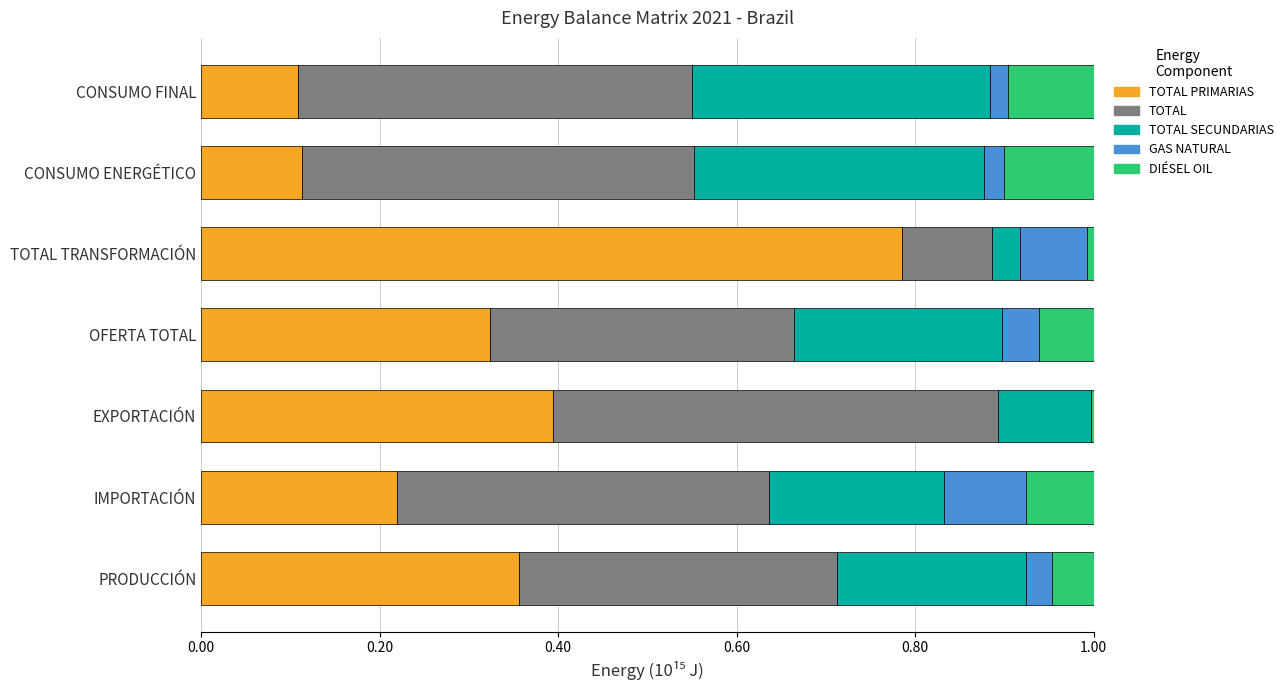

What is the total value across all series at PRODUCCIÓN?

1.0